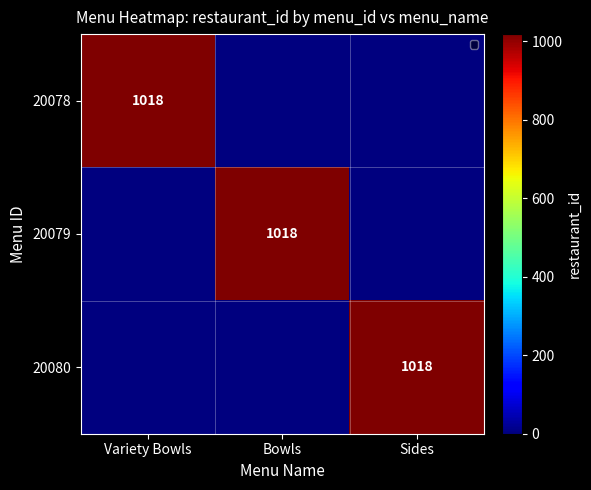

How many series are shown in this chart?

3